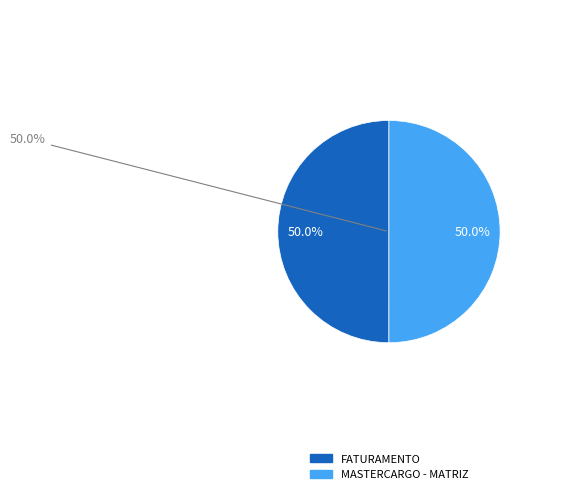

Which category accounts for the majority?

MASTERCARGO - MATRIZ